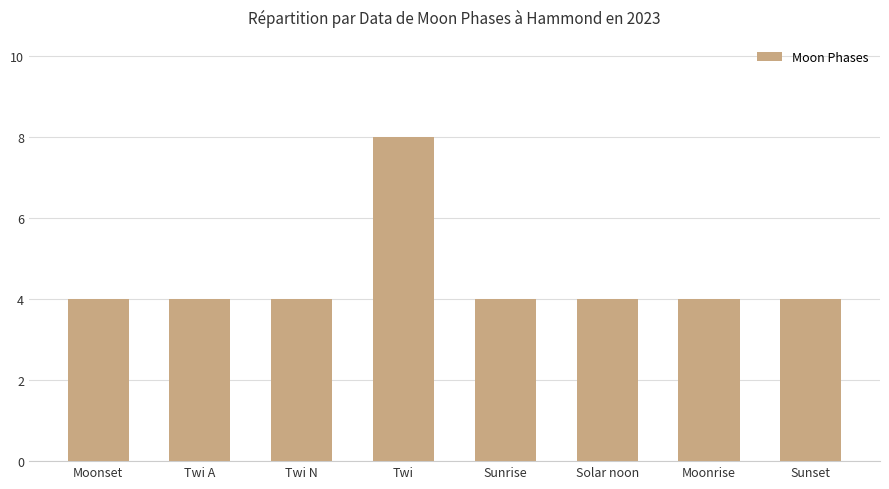

What value does the data have at Sunrise?

4